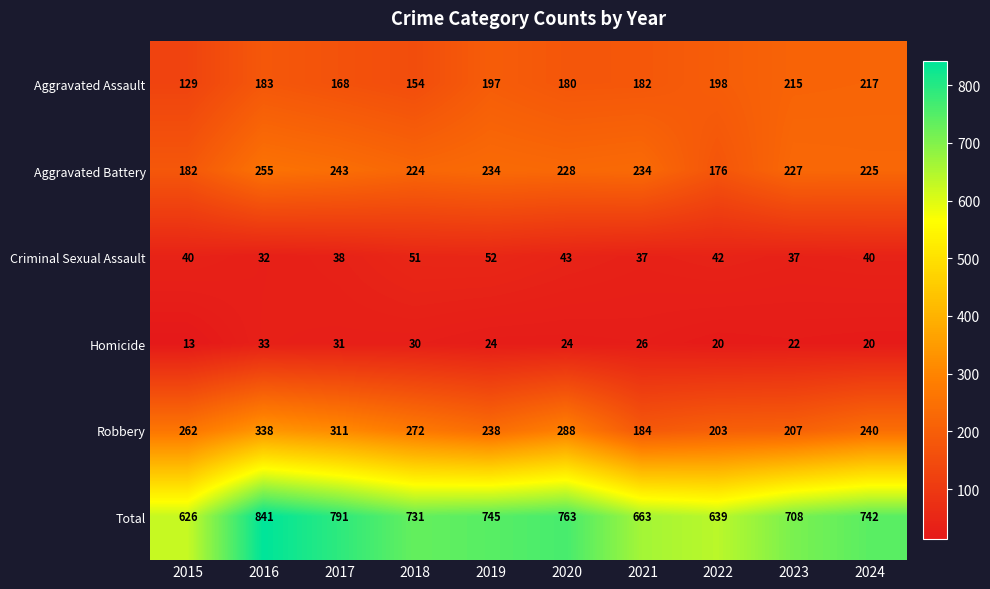

What is the greatest value displayed?

841